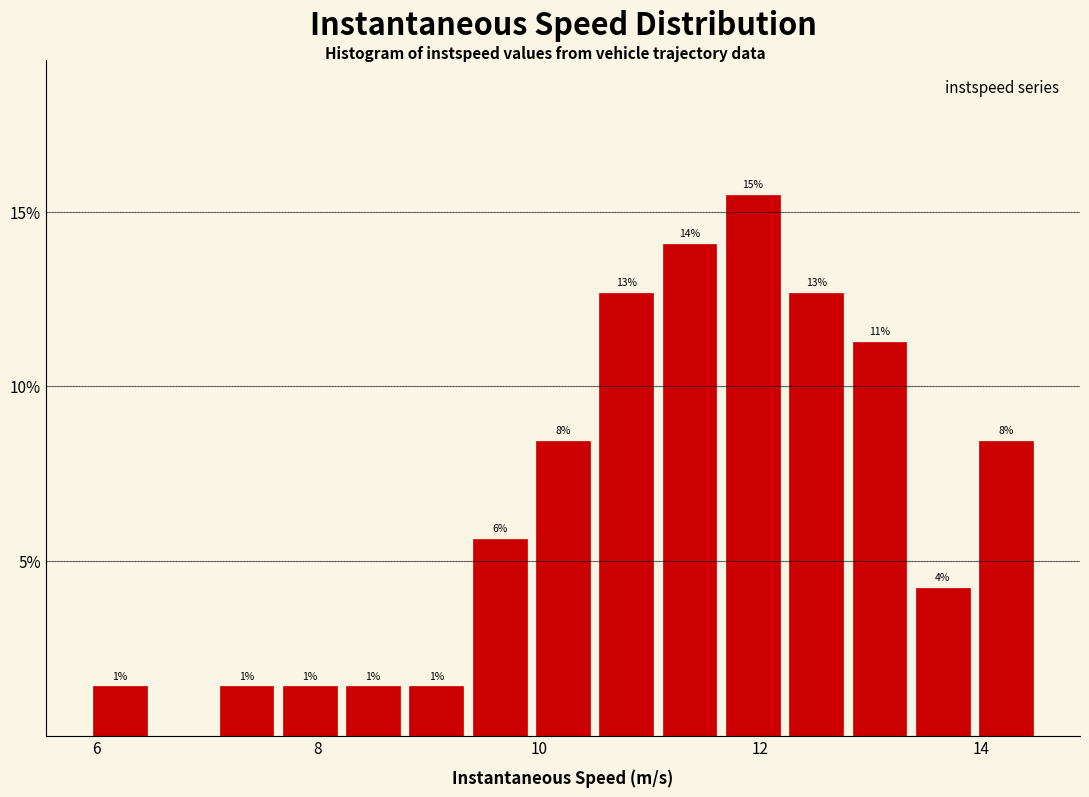

Around what value on the x-axis is the tallest bar? Give the approximate position of its centre, as read against the axis.

12.0